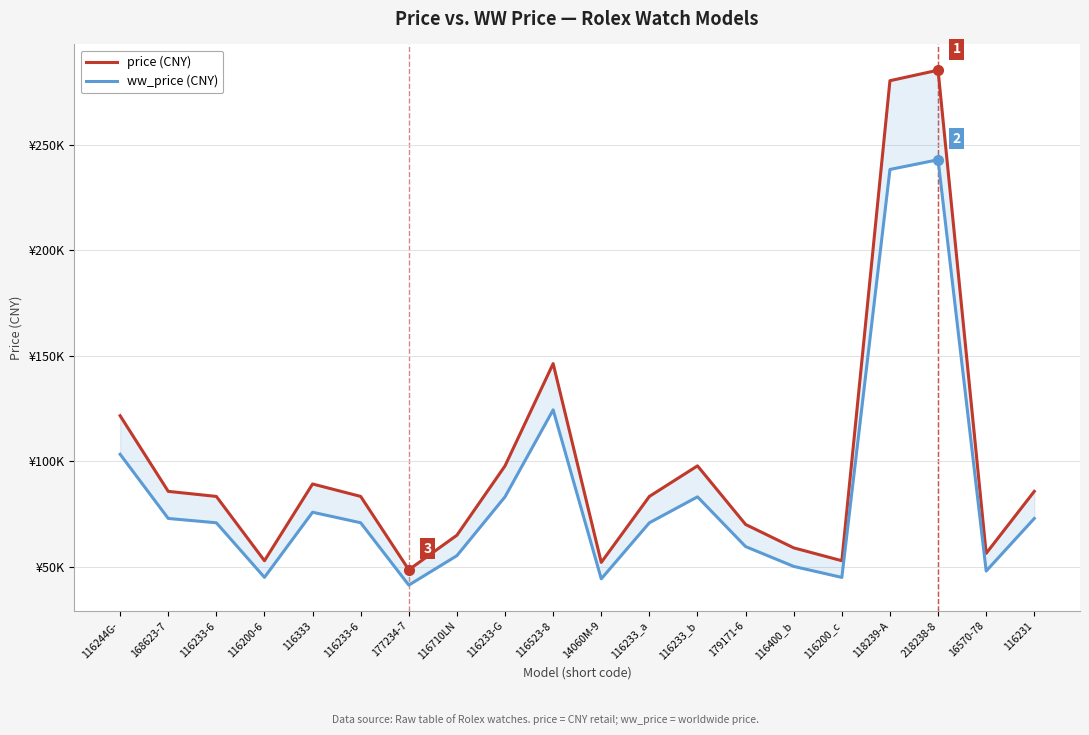

Reading left to right, transcribe all the data shown in this chart.

price (CNY): 121600	85700	83300	52800	89200	83300	48500	64900	97800	146300	52000	83300	97800	70000	58900	52800	280500	285500	56300	85700
ww_price (CNY): 103300	72850	70800	44900	75800	70800	41230	55200	83130	124360	44200	70800	83100	59500	50100	44880	238400	243000	47900	72850